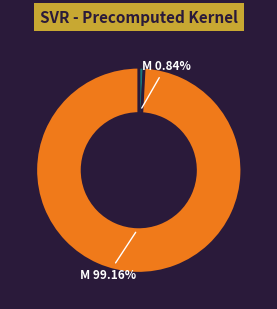

Is there a majority slice in this chart?

Yes